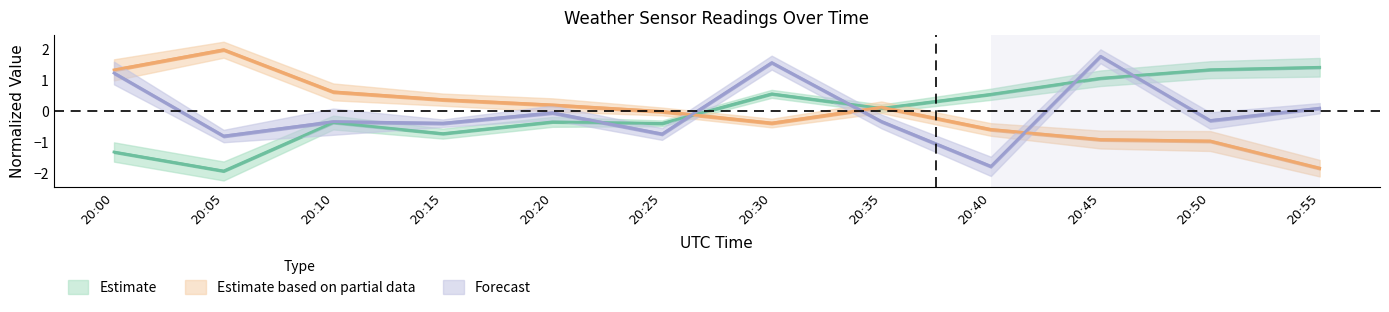

Where does the Act Air Density series first go above 0?

20:30